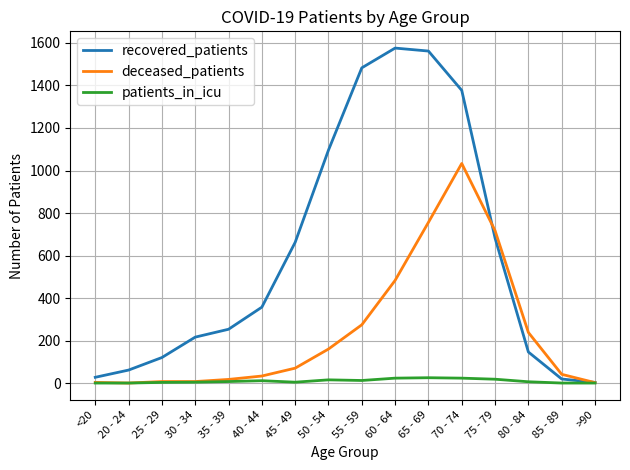

How many series are shown in this chart?

3